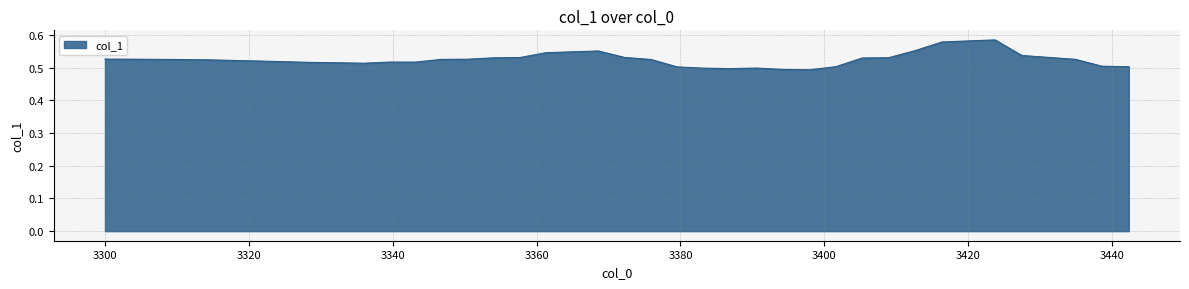

Does the chart have visible grid lines?

Yes